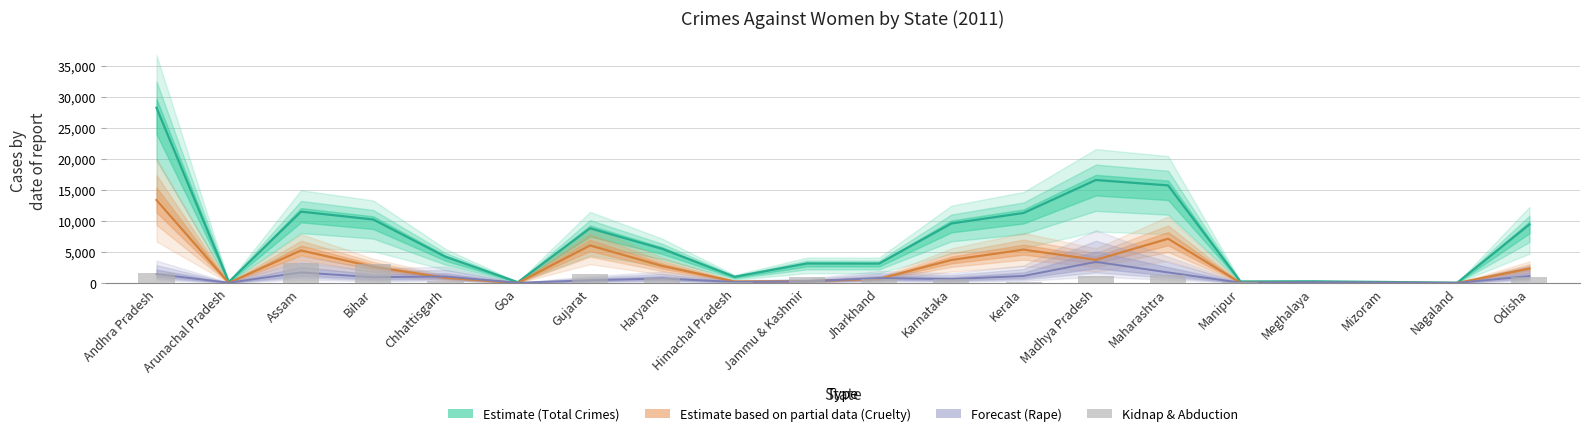

What is the label of the 6th bar from the left?

Goa